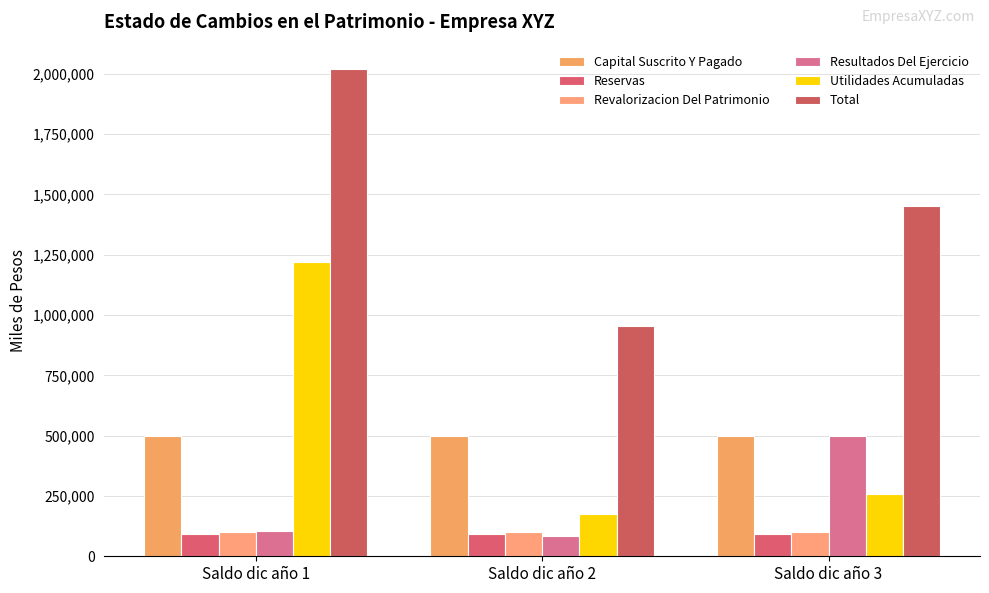

How many groups of bars are there?

3